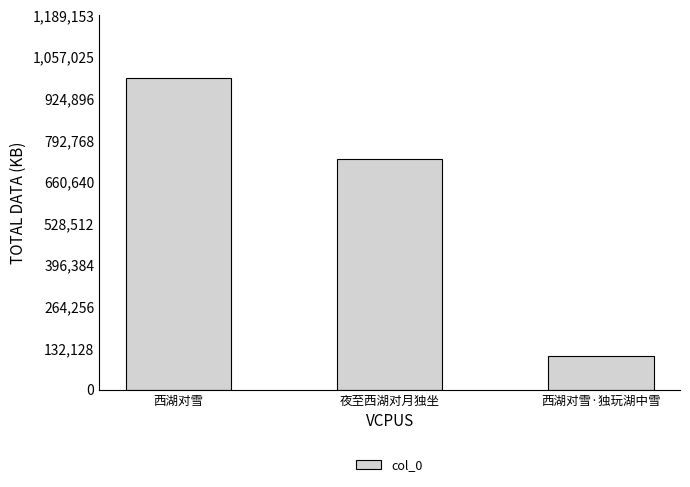

How many data points are less than 733632?

1